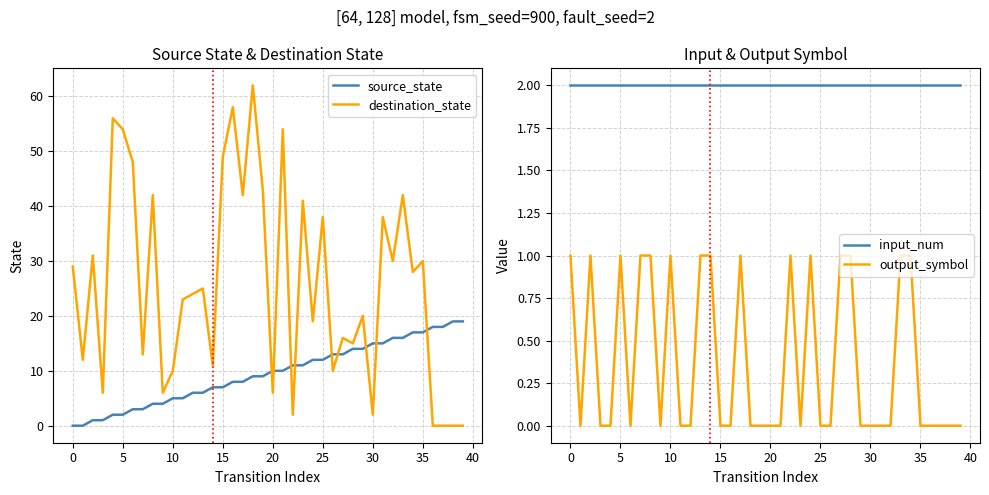

What is the highest value of the source_state series?

19